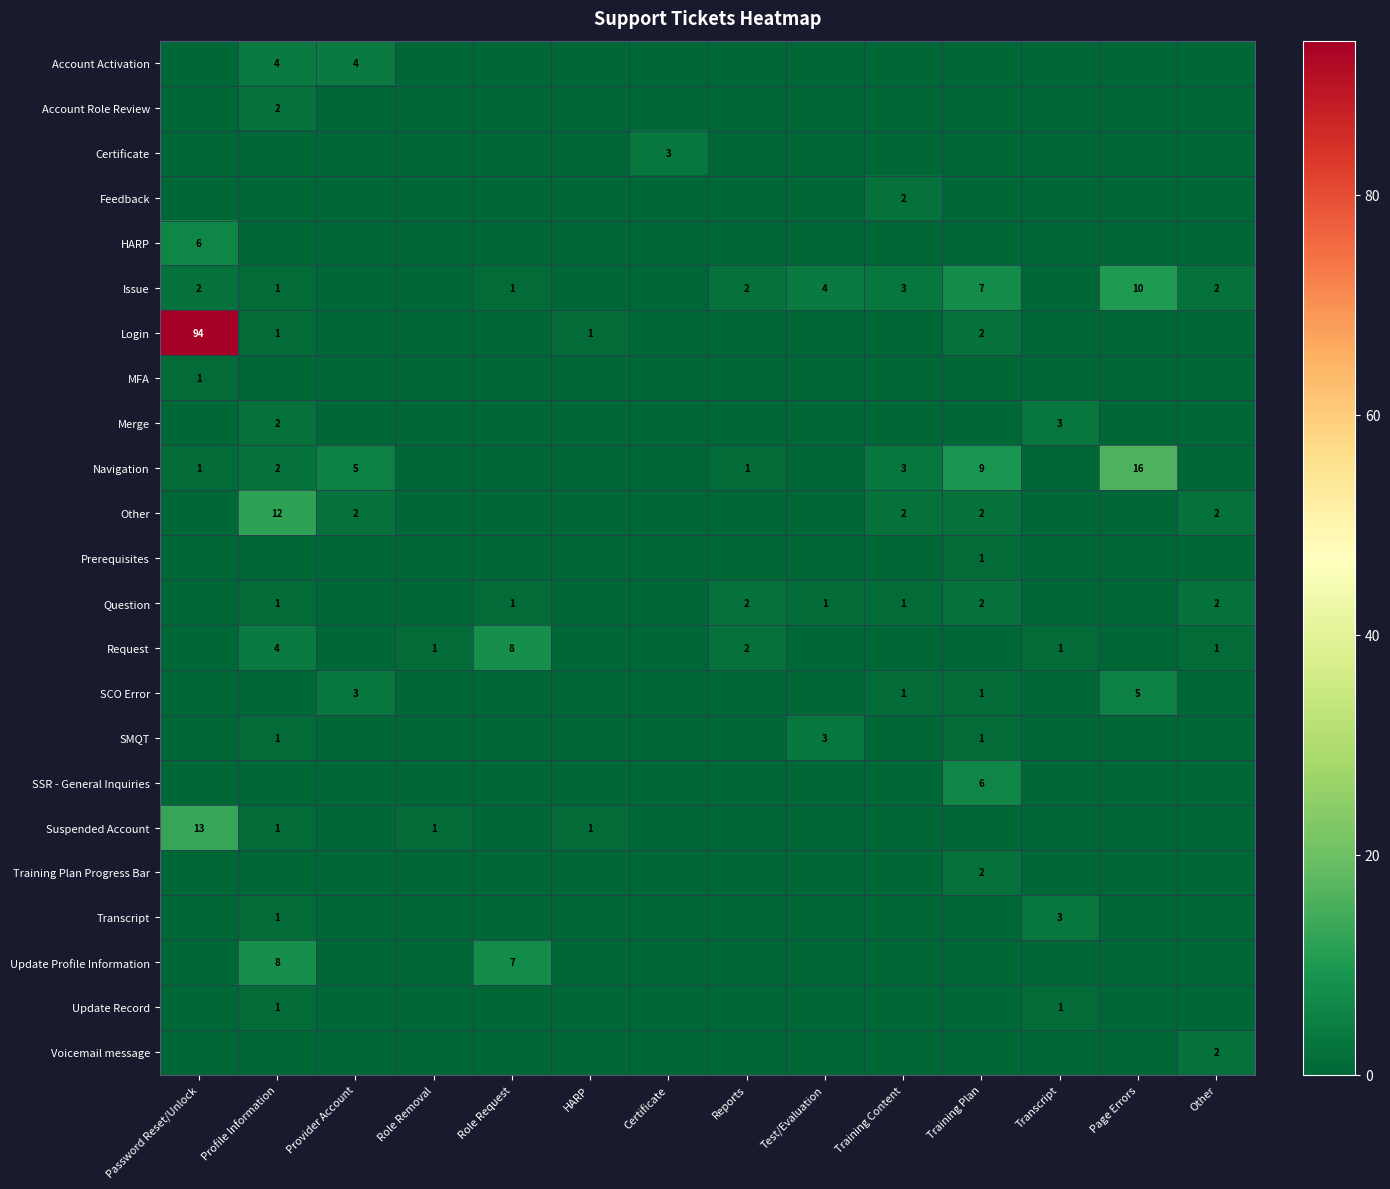

At how many categories does at least one series exceed 12?

2